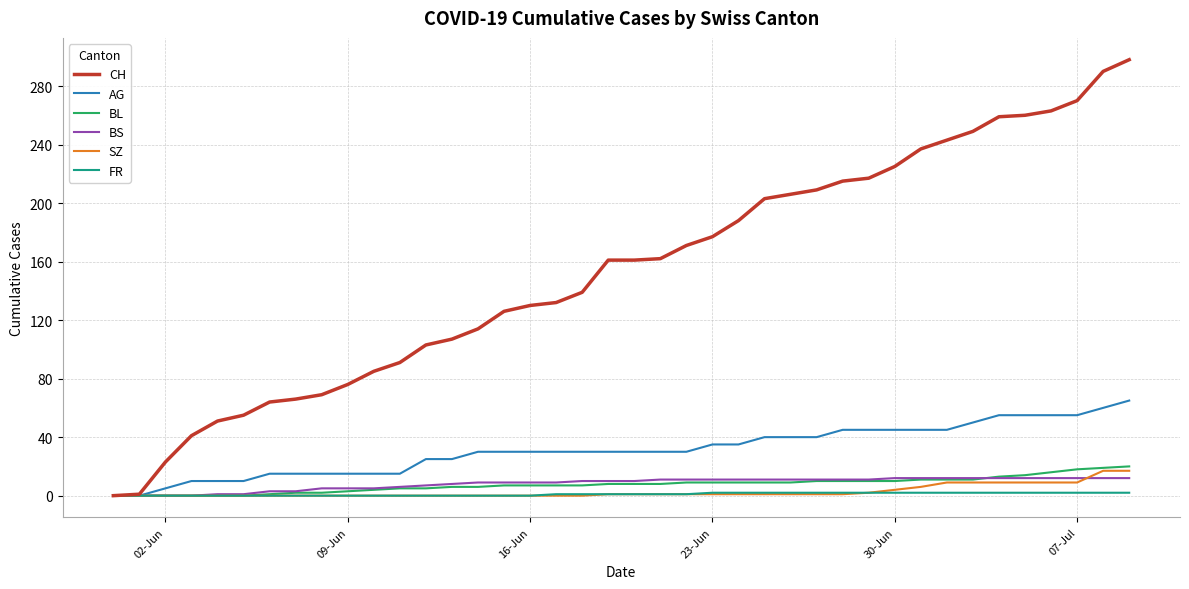

Does the chart display data point markers on the line(s)?

No